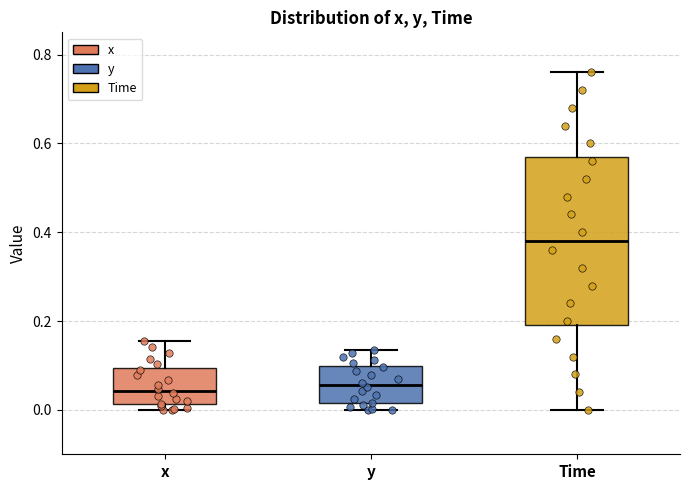

Which box is the tallest, from its lower edge to its upper edge?

Time